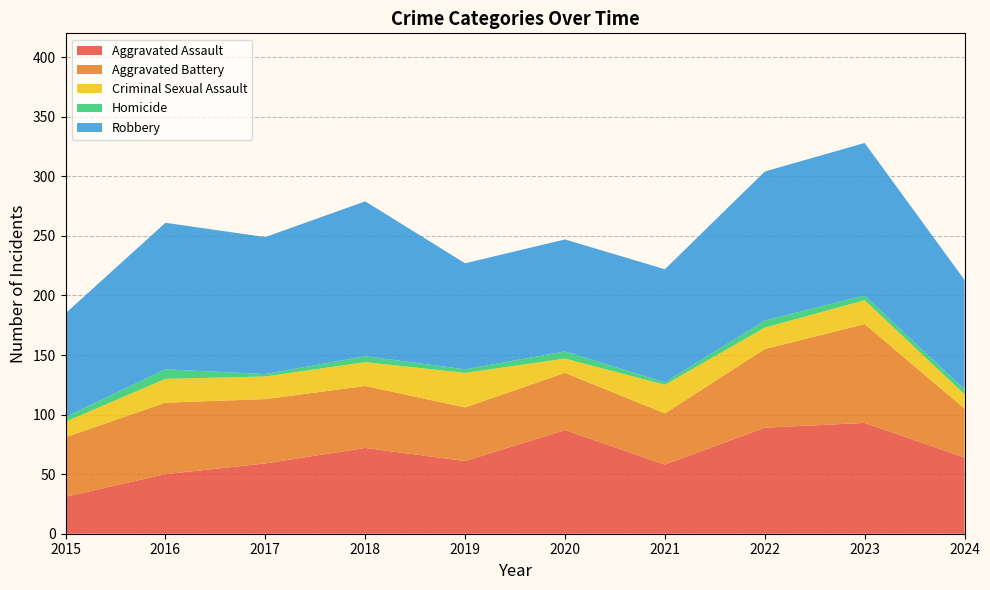

What is the difference between the second highest and minimum values in the Homicide series?

4